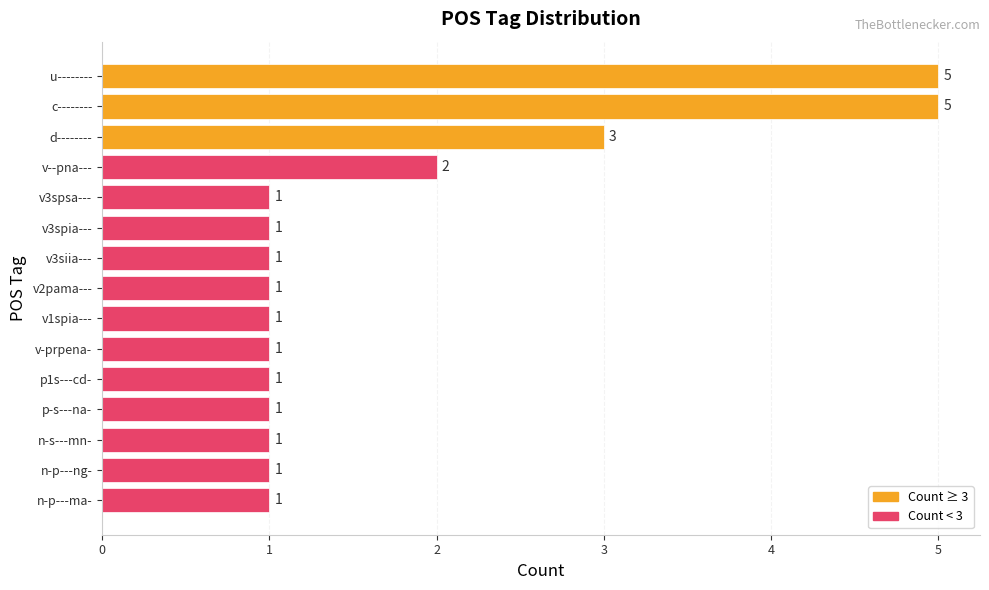

Where is the data nearest to the value 3?

d--------